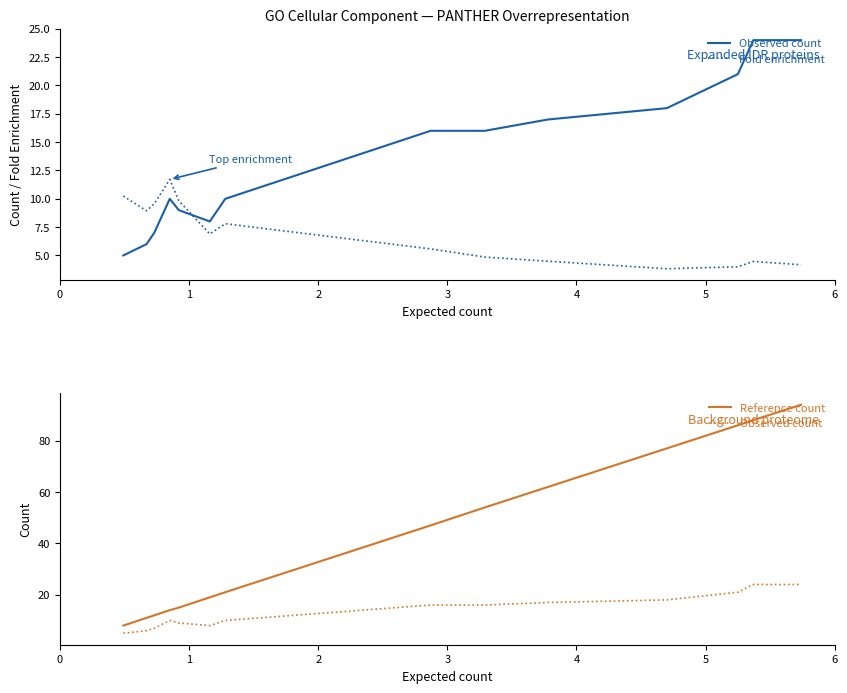

What is the average value of the Reference count series?

41.5